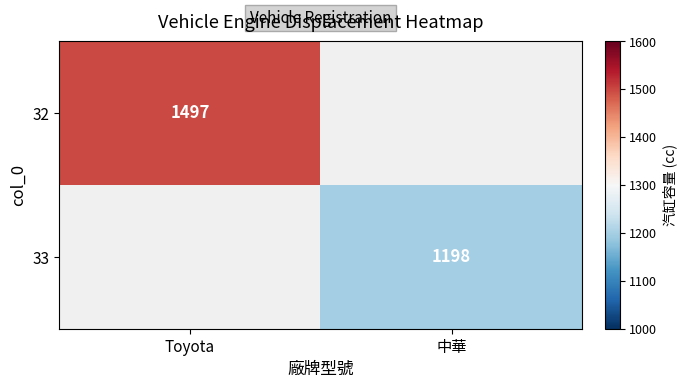

At how many categories does at least one series exceed 1462?

1